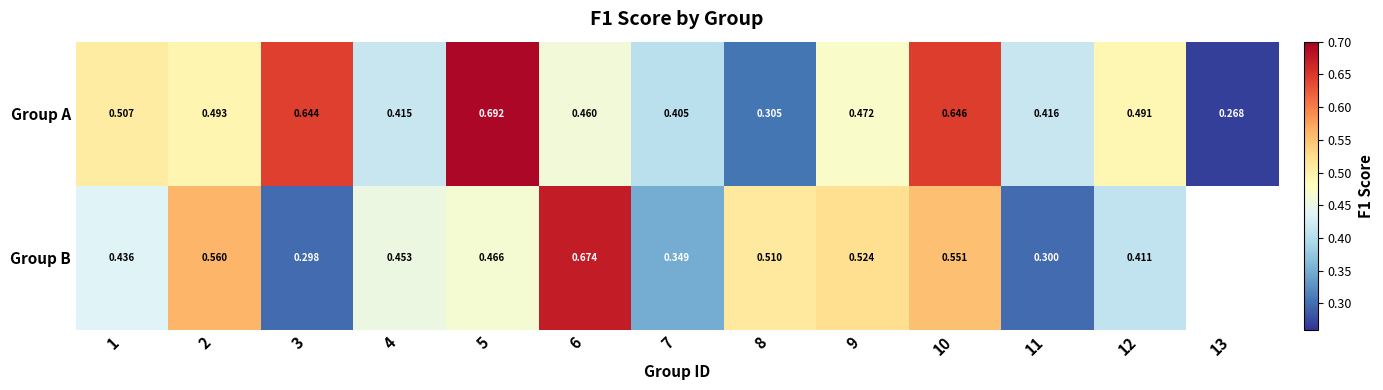

Is the value of Group A at 9 greater than the value of Group B at 7?

Yes